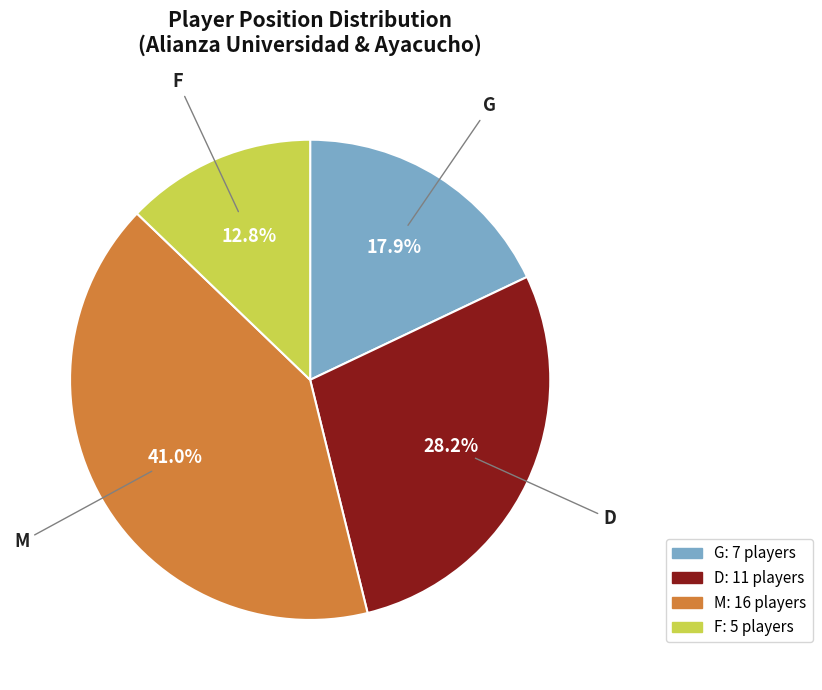

To the nearest percent, what percentage of the pie is D?

28%